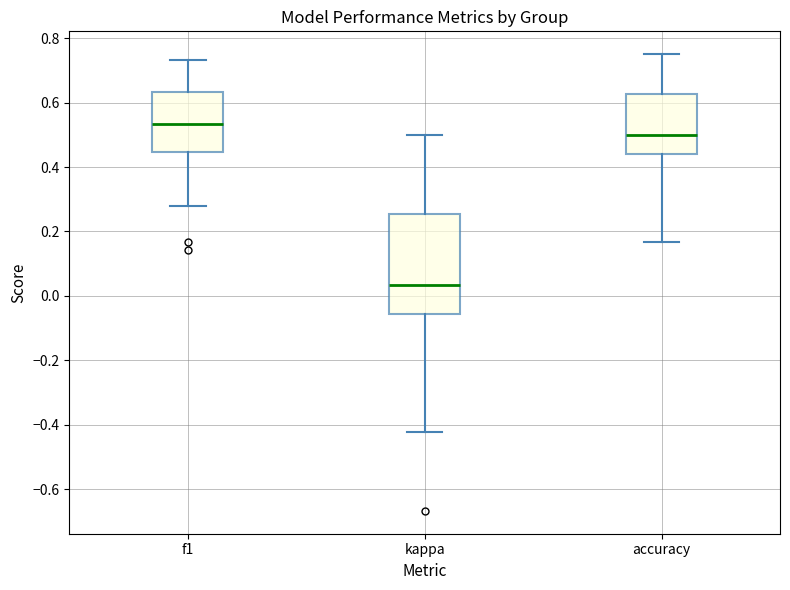

Reading left to right, read every box against the y-axis: the position of its median line, the range the box covers, and the ends of its whiskers. The values are not printed on the chart, so give them approximately, as read against the axis.

f1: median 0.54, box 0.44 to 0.64, whiskers 0.28 to 0.74
kappa: median 0.04, box -0.06 to 0.26, whiskers -0.42 to 0.50
accuracy: median 0.50, box 0.44 to 0.62, whiskers 0.16 to 0.76